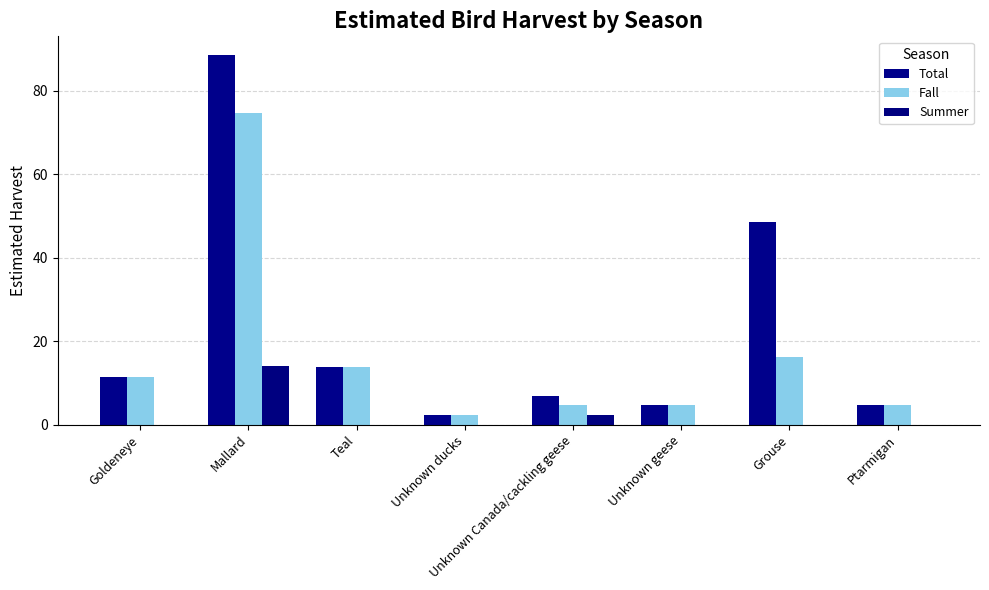

What is the maximum value shown in the chart?

88.7